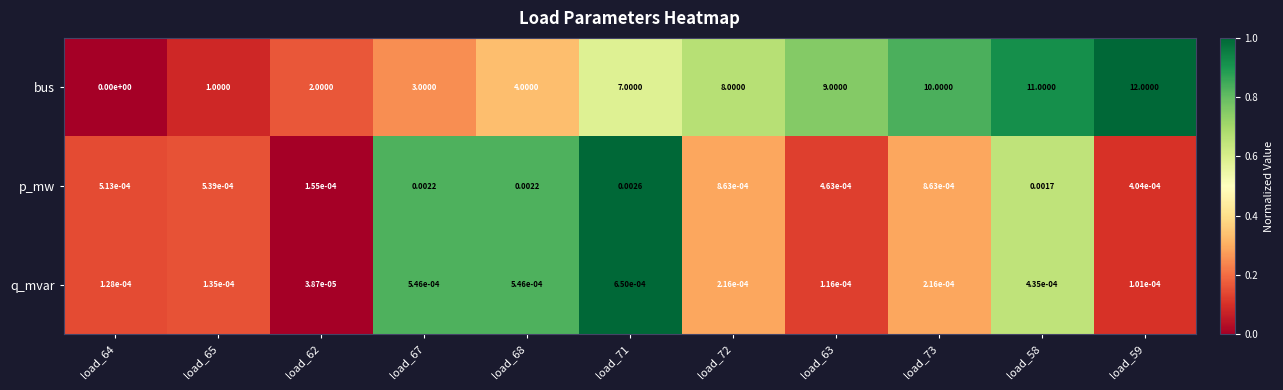

Which series has the largest total across all categories?

bus